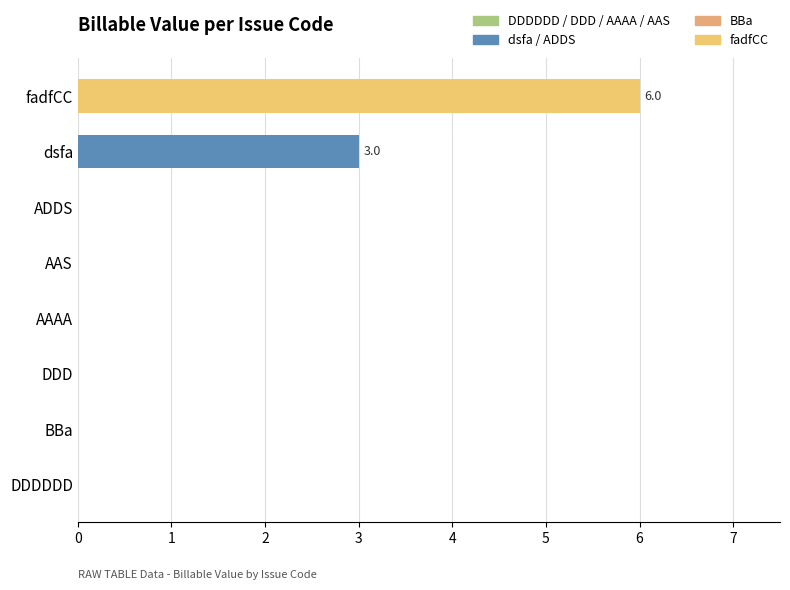

Between dsfa and BBa, which is larger?

dsfa